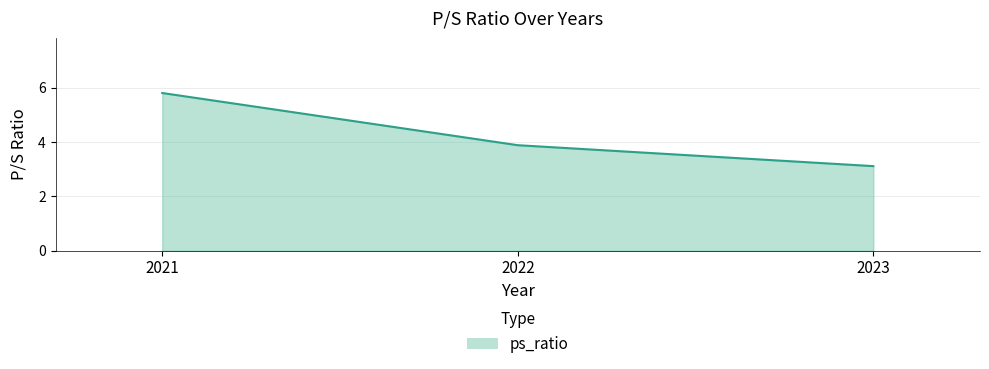

Rank the categories by value from highest to lowest.

2021, 2022, 2023